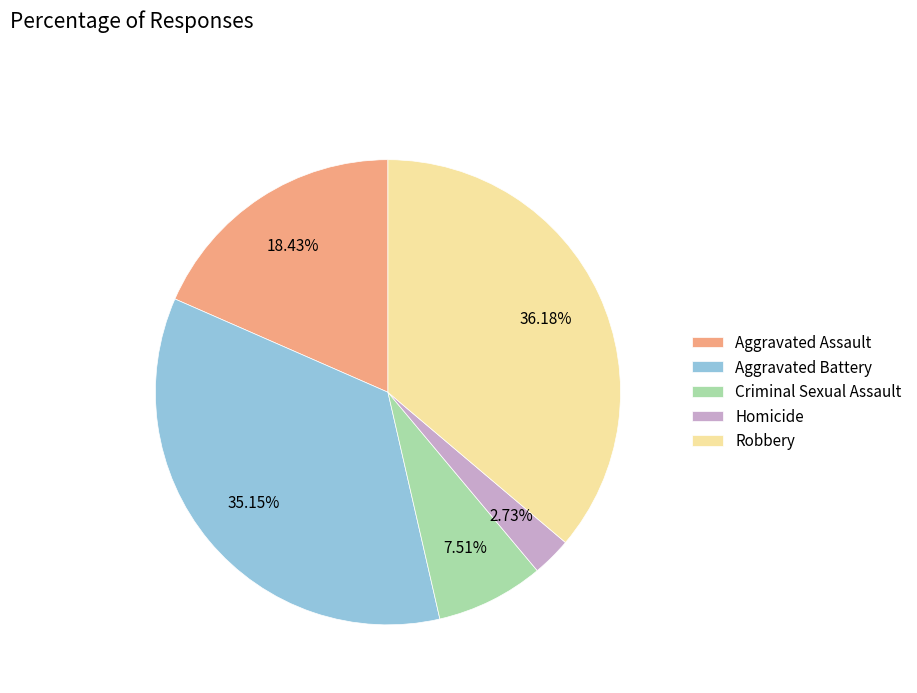

Between Criminal Sexual Assault and Aggravated Battery, which is larger?

Aggravated Battery